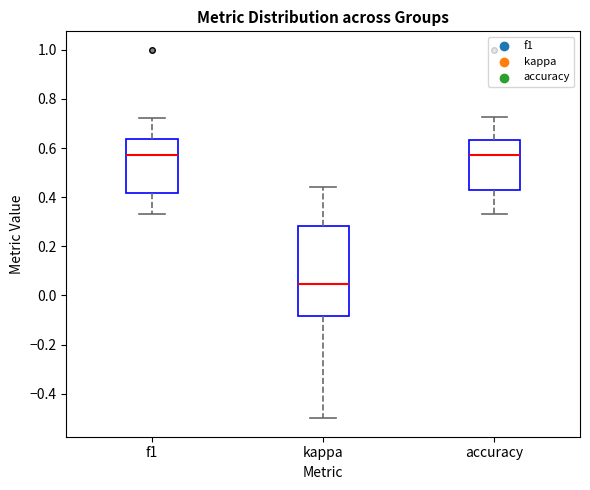

Where is the lower edge of the box for f1 on the y-axis? The values are not printed on the chart, so give them approximately, as read against the axis.

0.42